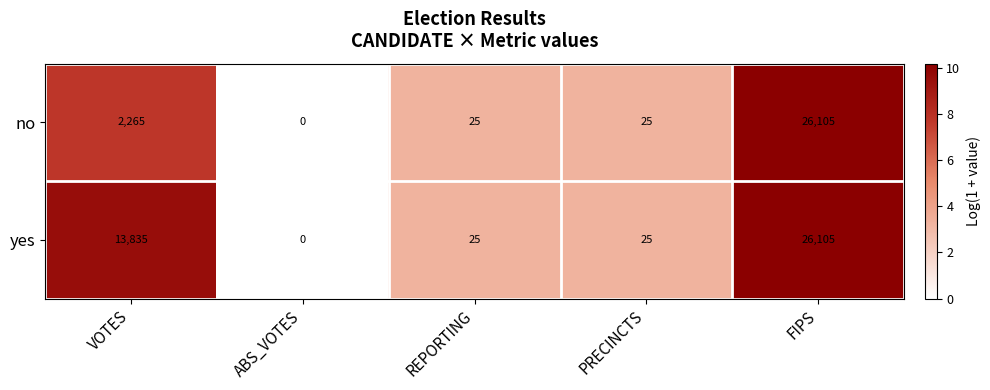

At which category does the chart reach its peak across all series?

FIPS